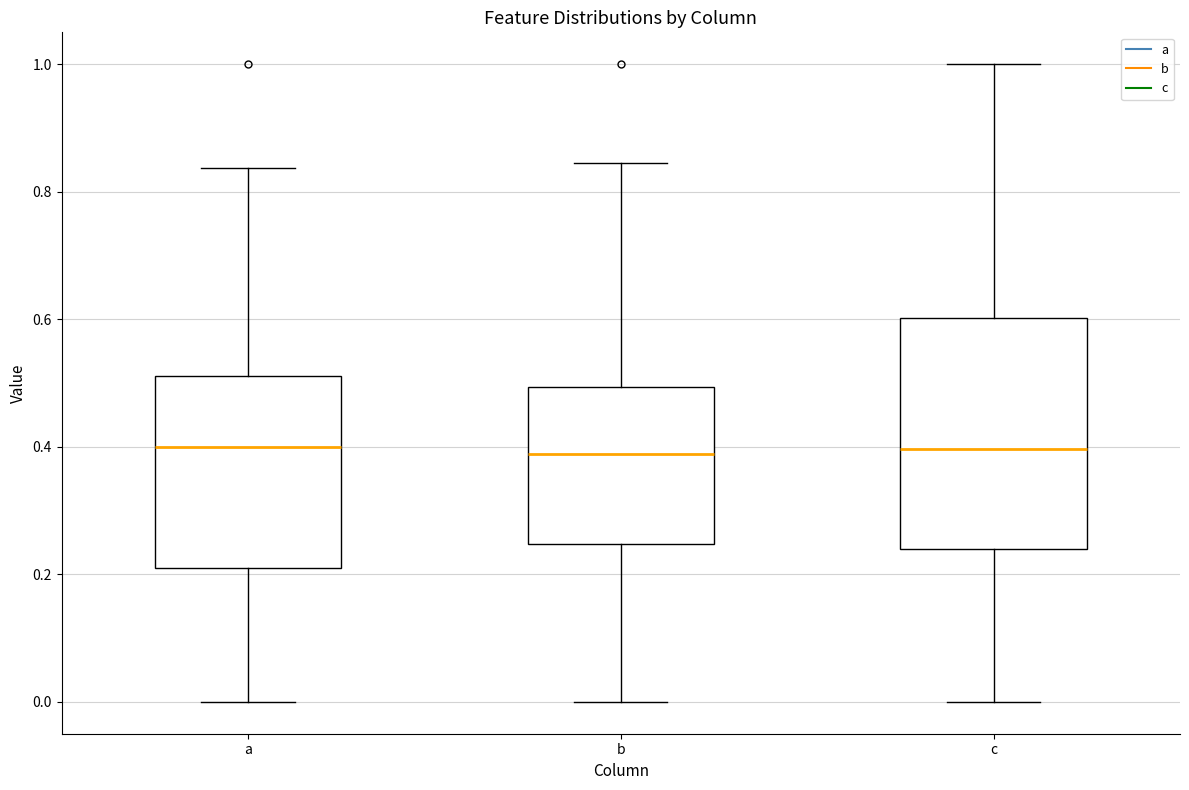

Which box is the tallest, from its lower edge to its upper edge?

c